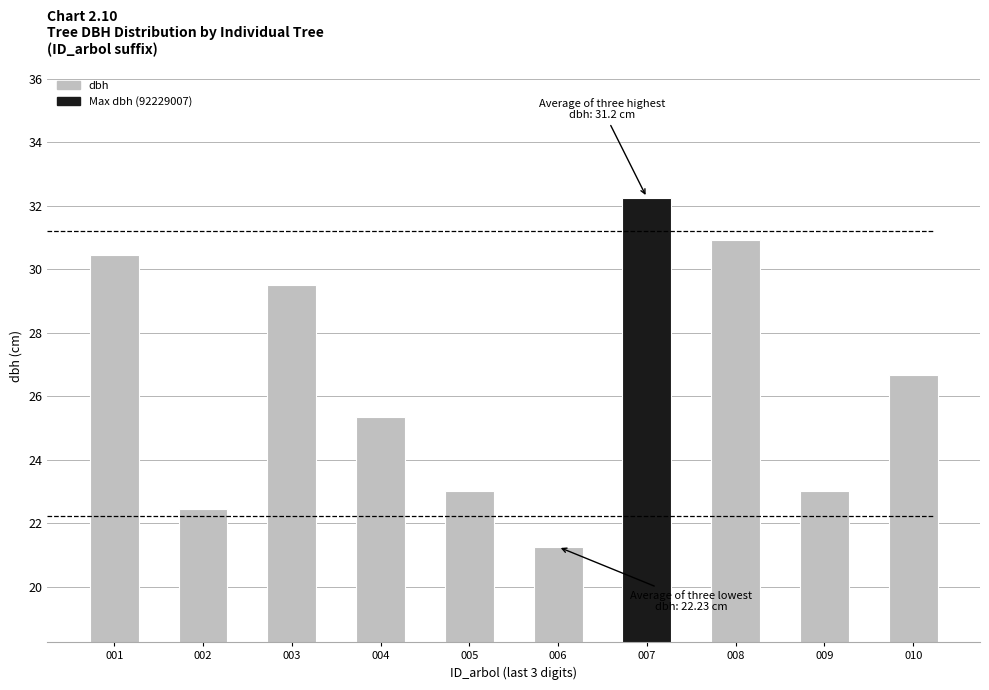

Is it true that the value at 009 is 23.0?

True